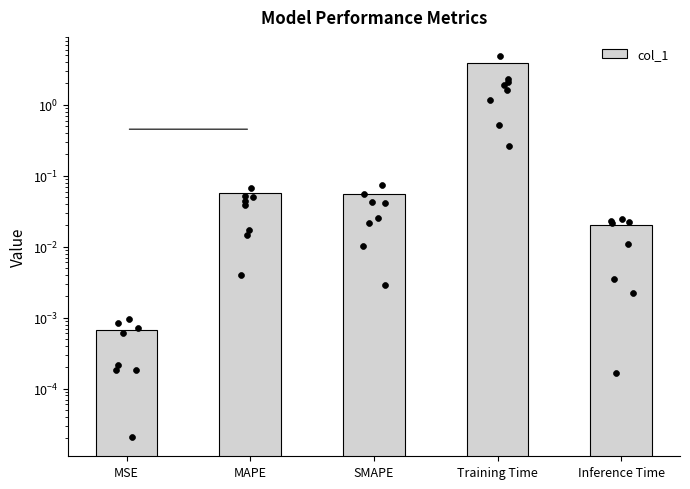

Between Inference Time and Training Time, which is larger?

Training Time